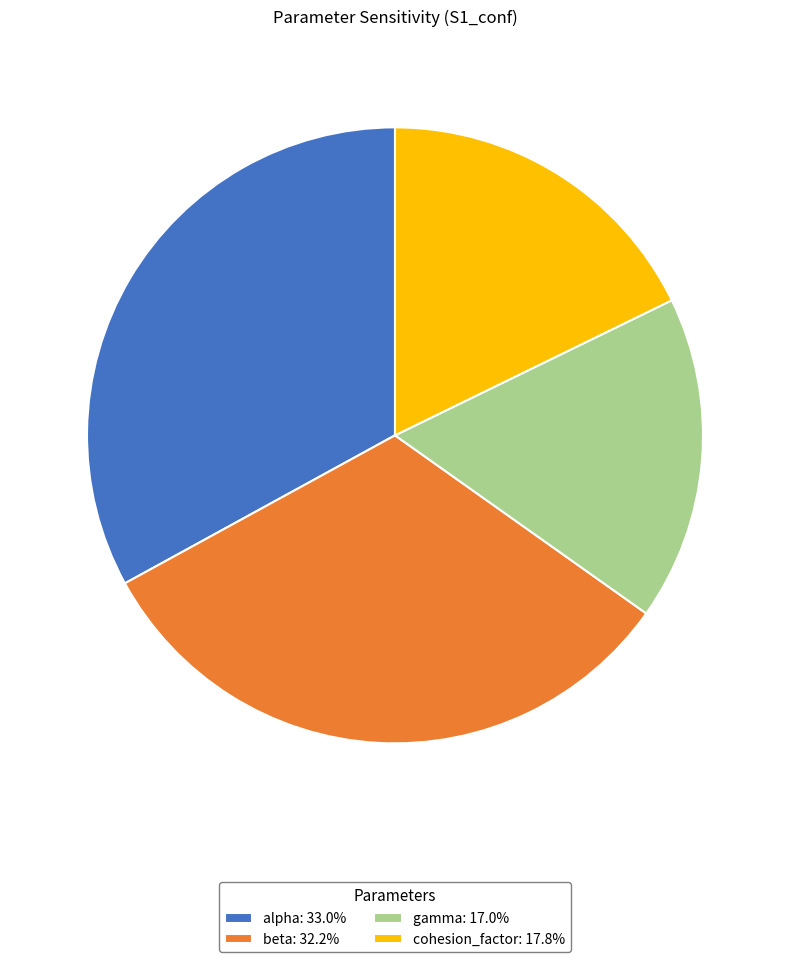

How many segments does this pie chart have?

4